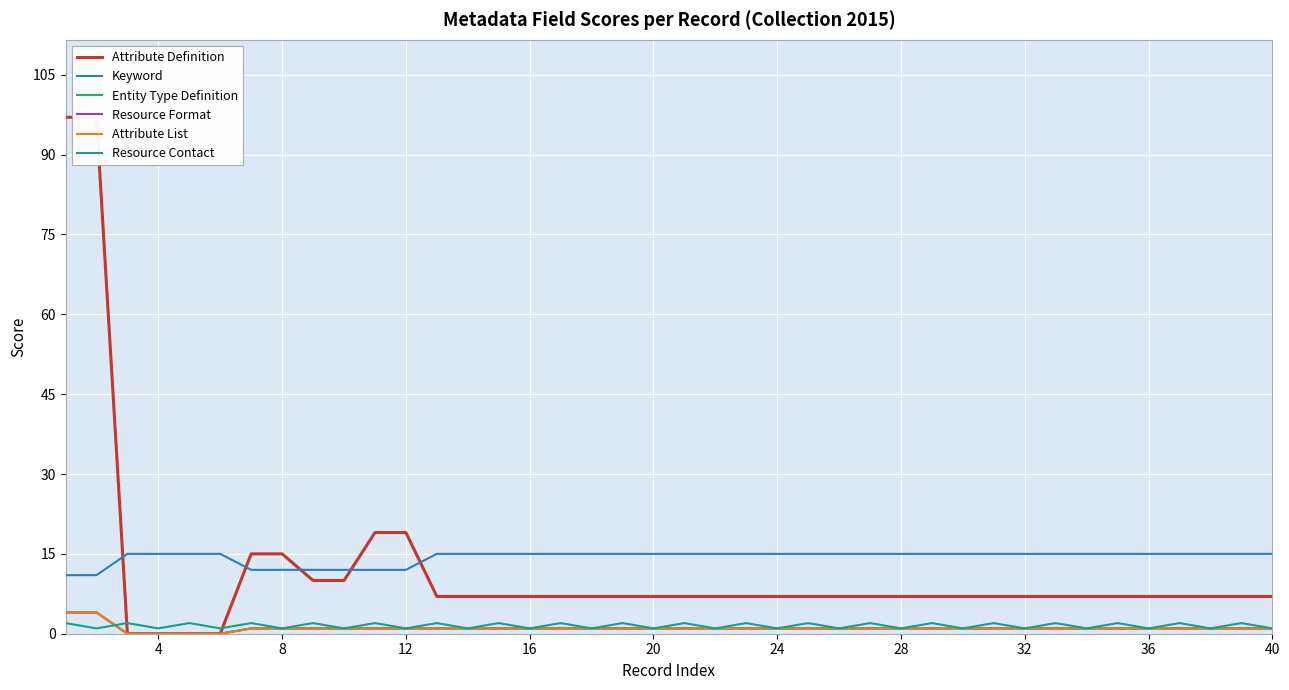

Where is Resource Format nearest to the value 2?

24